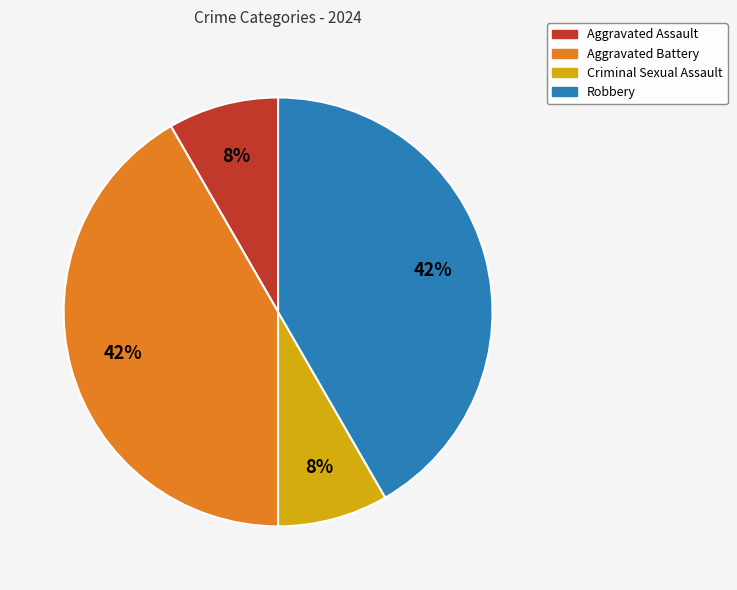

Count the number of slices in the pie.

4